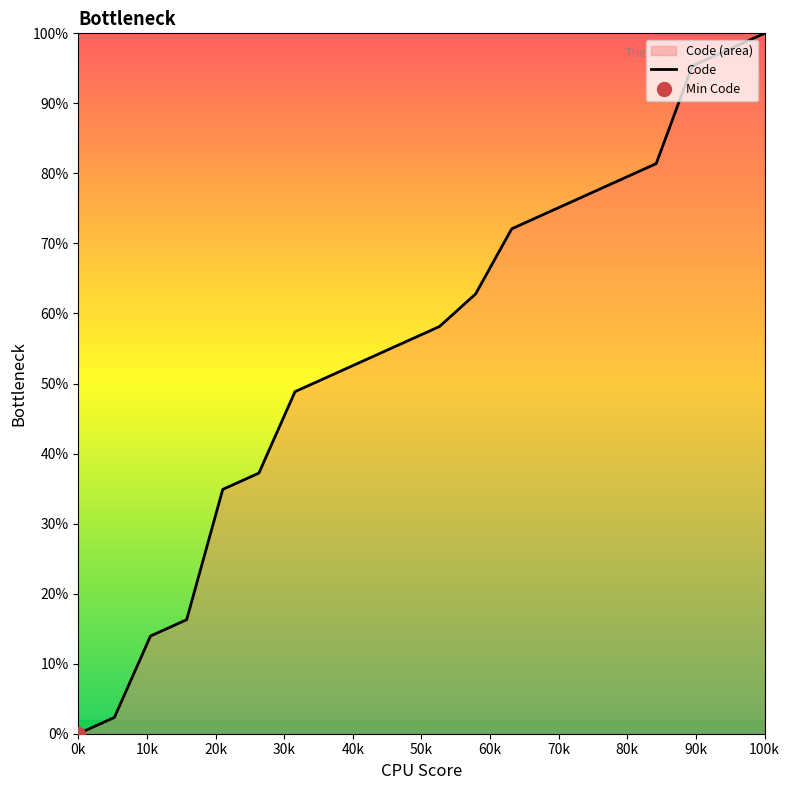

At which label does Code reach its peak?

100k